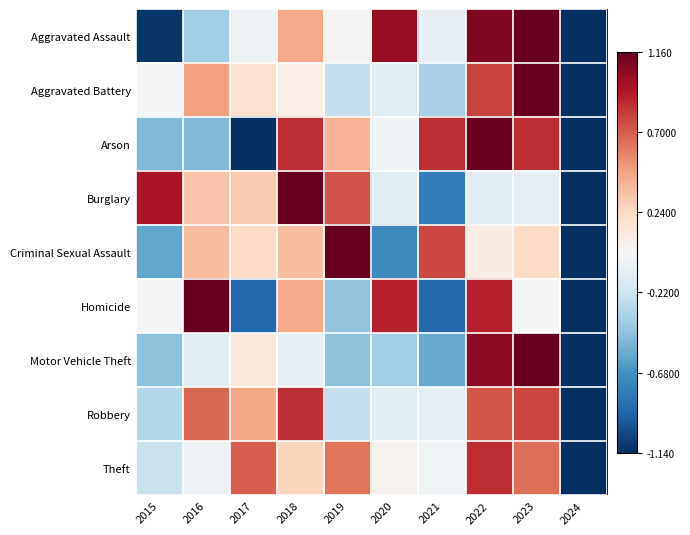

Which has a higher value, 2024 or 2017?

2017